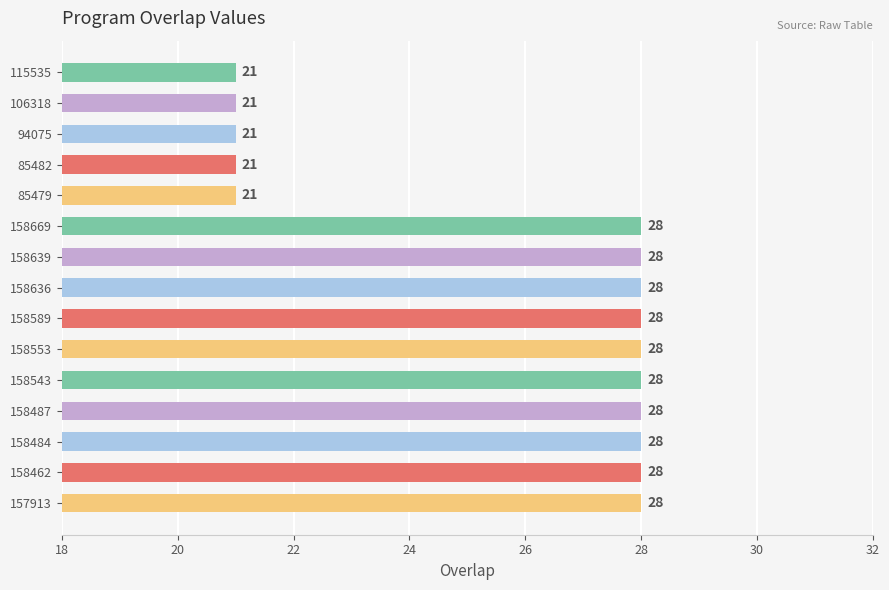

What is the minimum value shown in the chart?

21